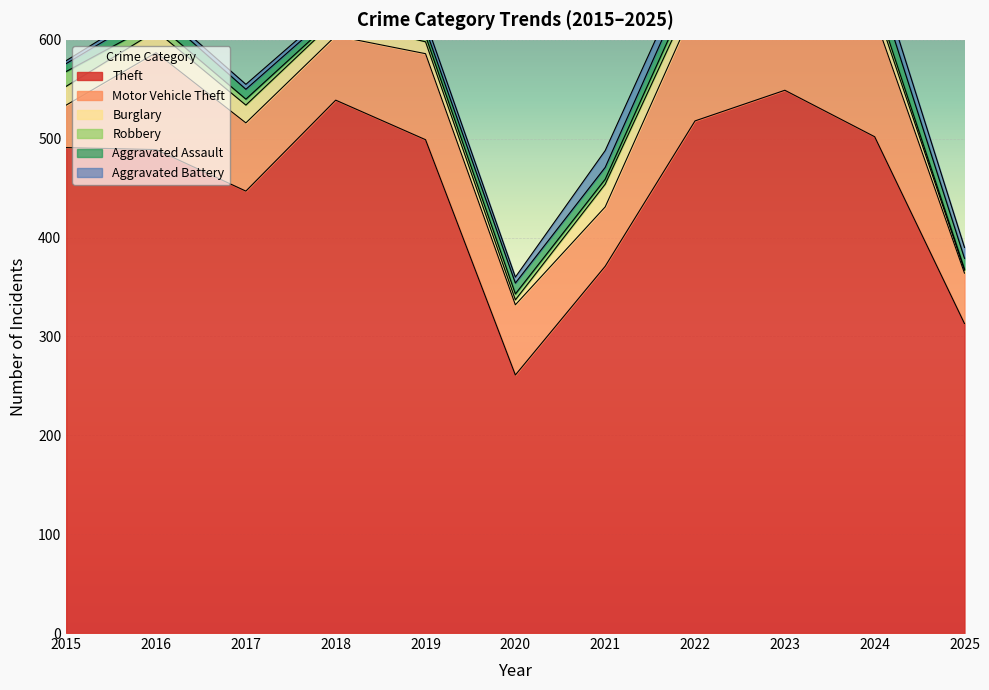

How many data points in Theft are above 491?

5